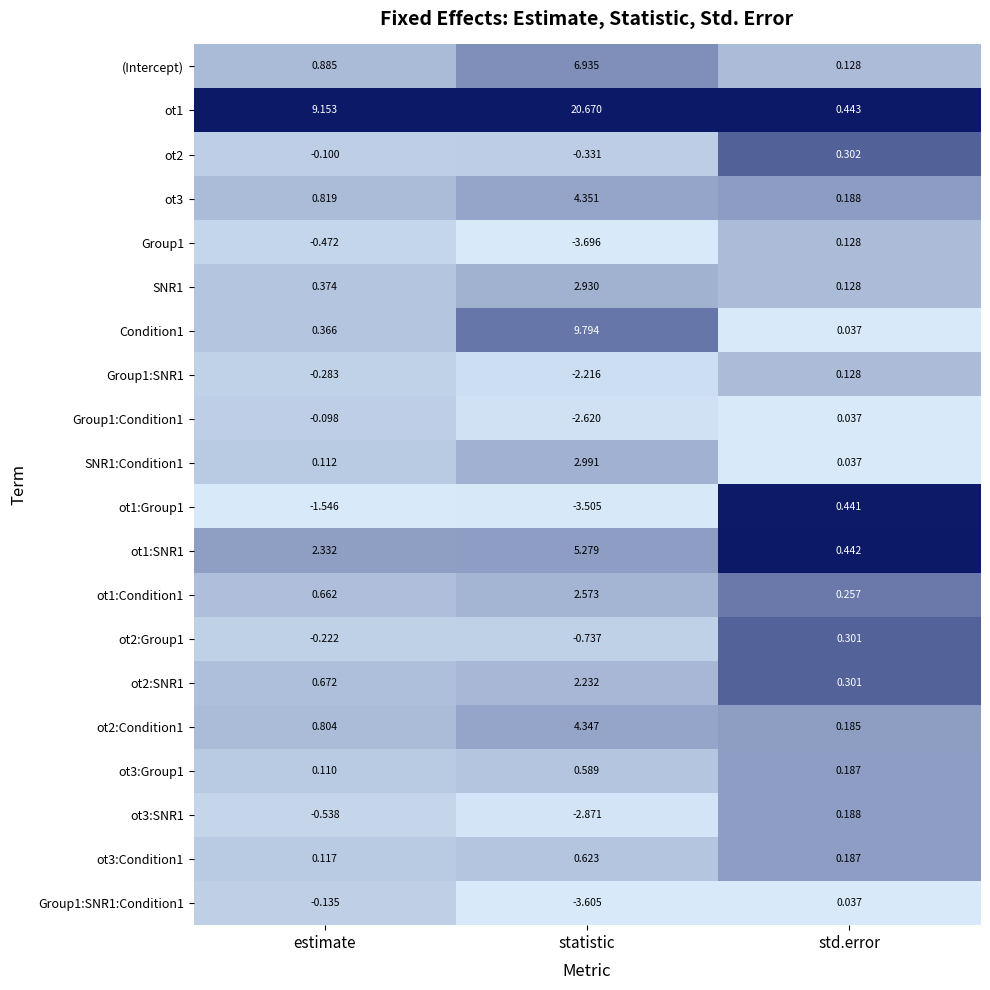

At which label is ot2 closest to 0?

estimate